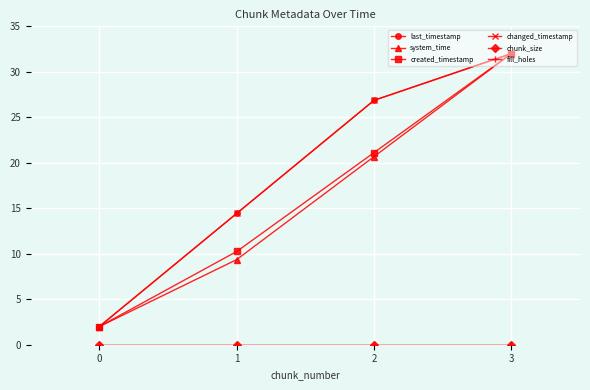

Reading right to left, transcribe all the data shown in this chart.

last_timestamp: 32.0	26.9	14.4	2.0
system_time: 32.0	20.7	9.4	2.0
created_timestamp: 32.0	21.1	10.2	2.0
changed_timestamp: 32.0	26.9	14.4	2.0
chunk_size: 0.0	0.0	0.0	0.0
fill_holes: 0.0	0.0	0.0	0.0